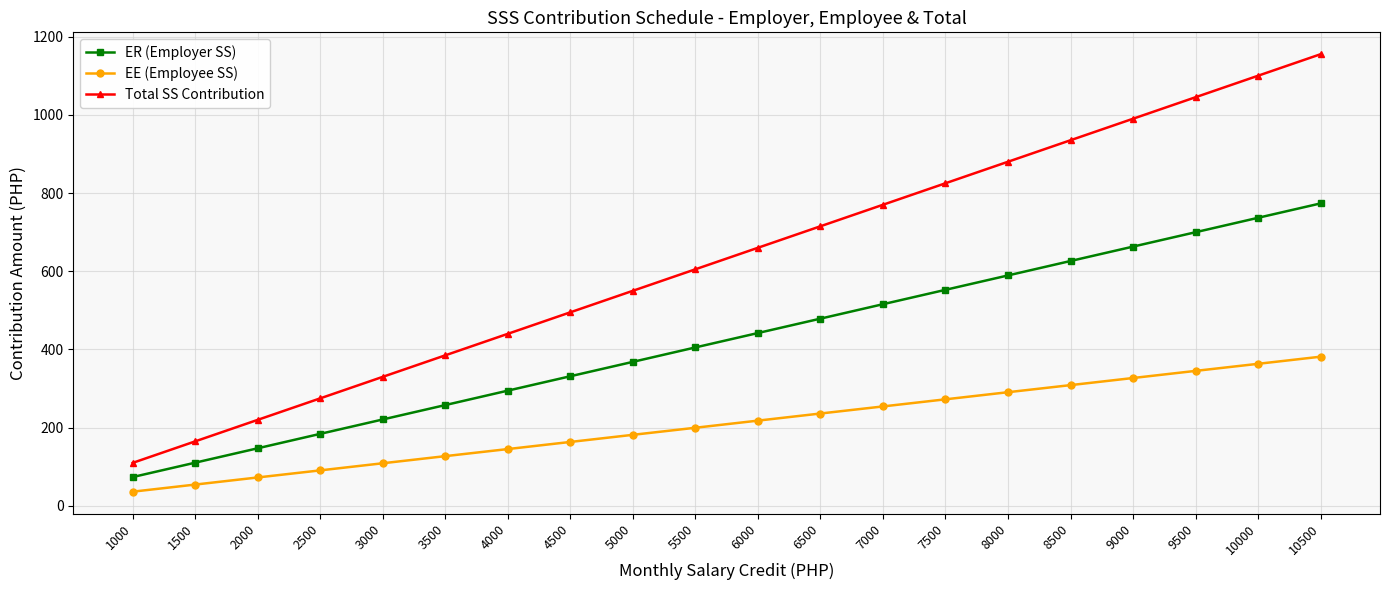

True or false: ER (Employer SS) has a value of 754.9 at 7000.

False